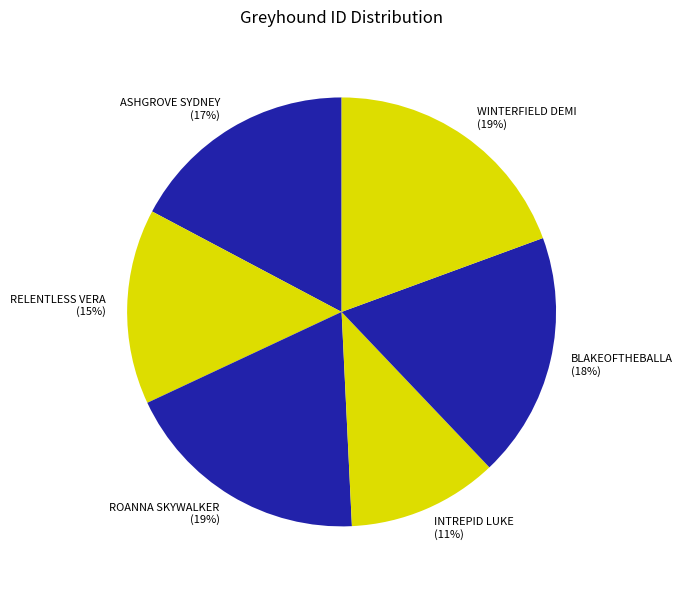

Is there a majority slice in this chart?

No